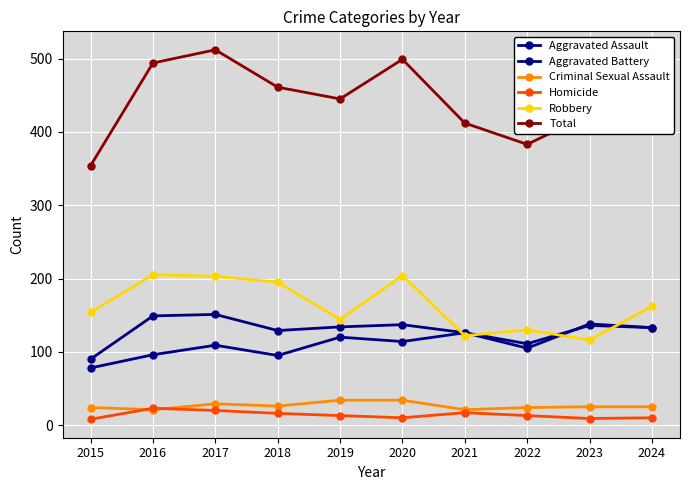

What value does the Robbery series have at 2018?

195